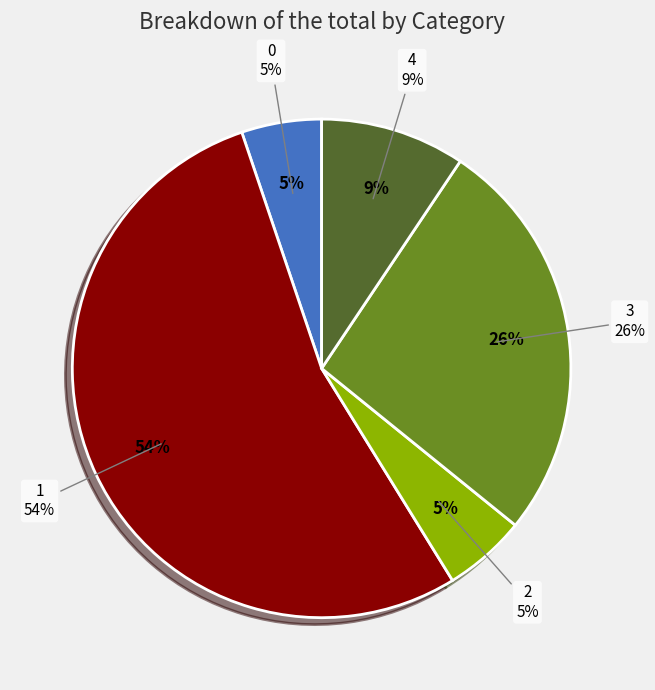

How much of the chart is everything except 2?

94.6%